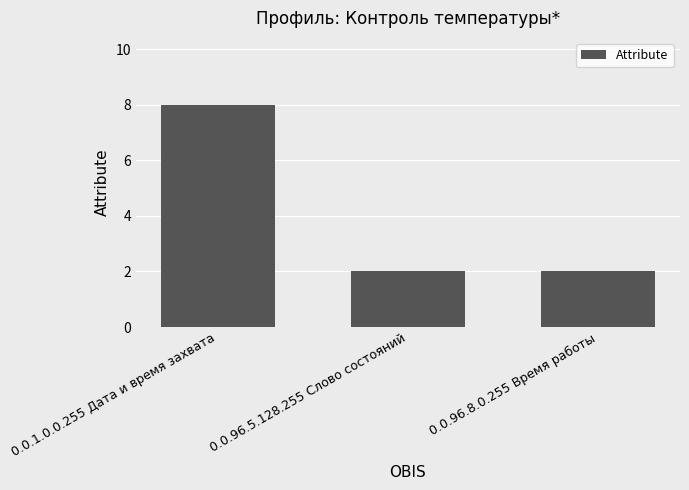

What position from the left is 0.0.96.5.128.255 Слово состояний?

2